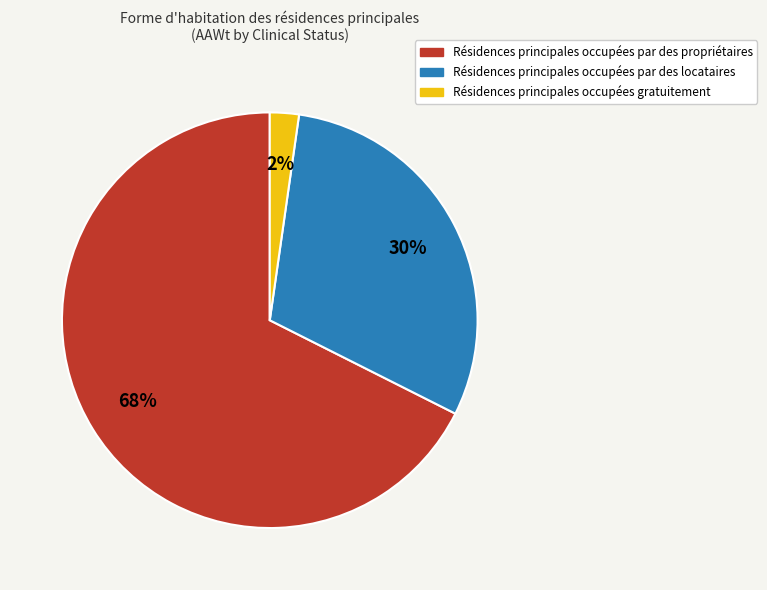

How many segments does this pie chart have?

3